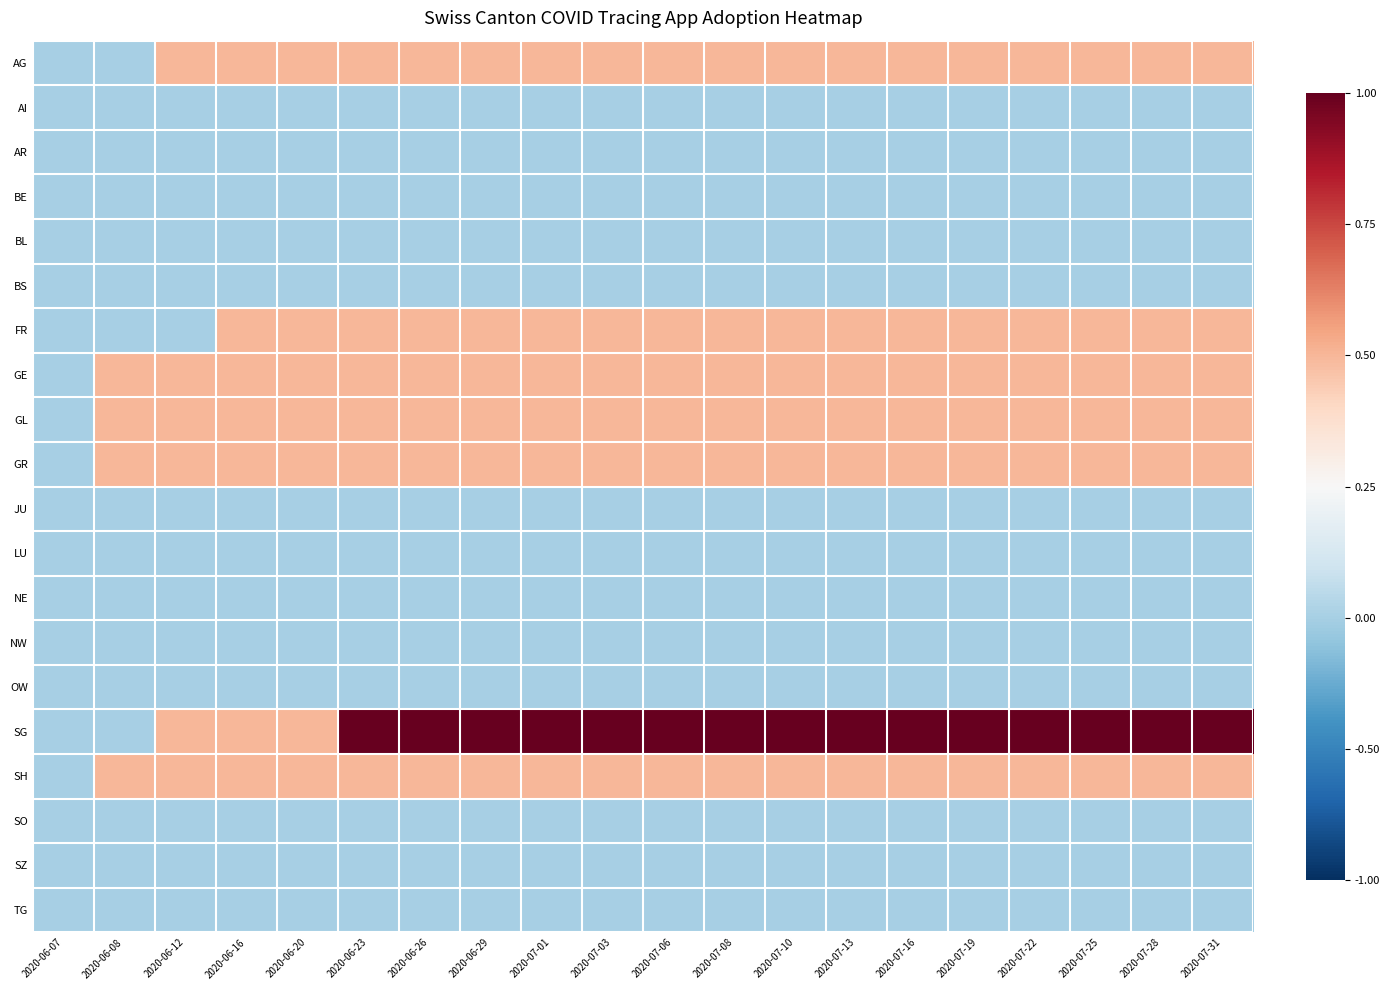

Which has a higher value, 2020-06-29 or 2020-07-06?

2020-06-29